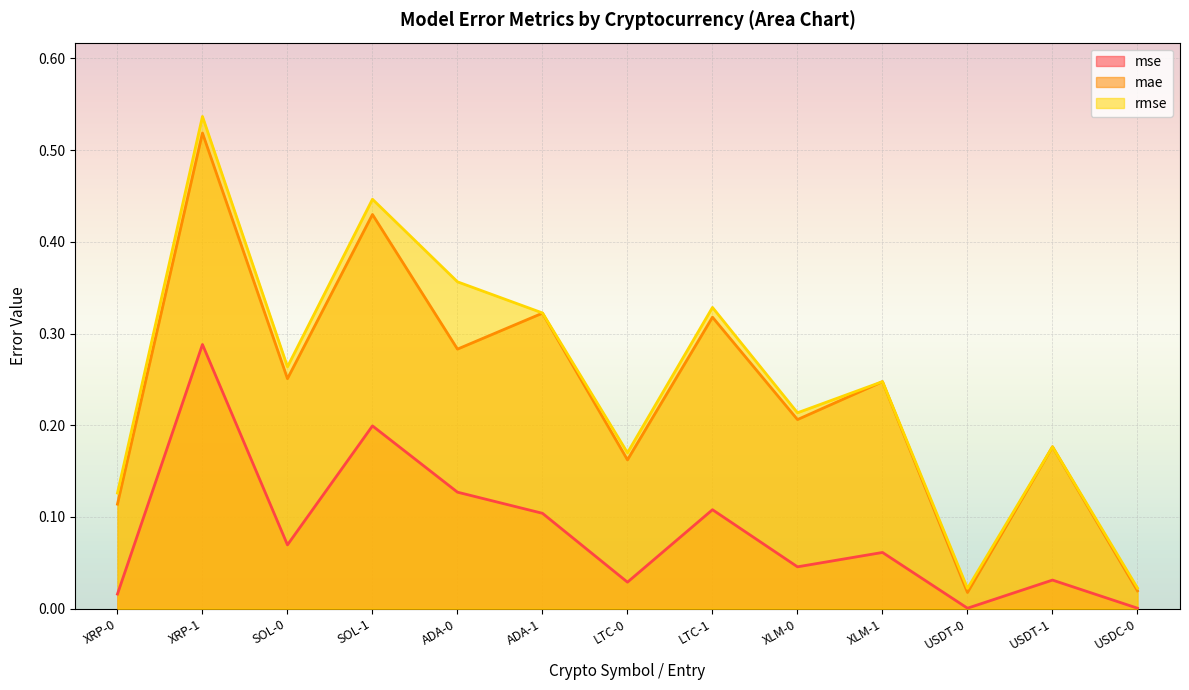

What is the label of the 2nd point from the left?

XRP-1